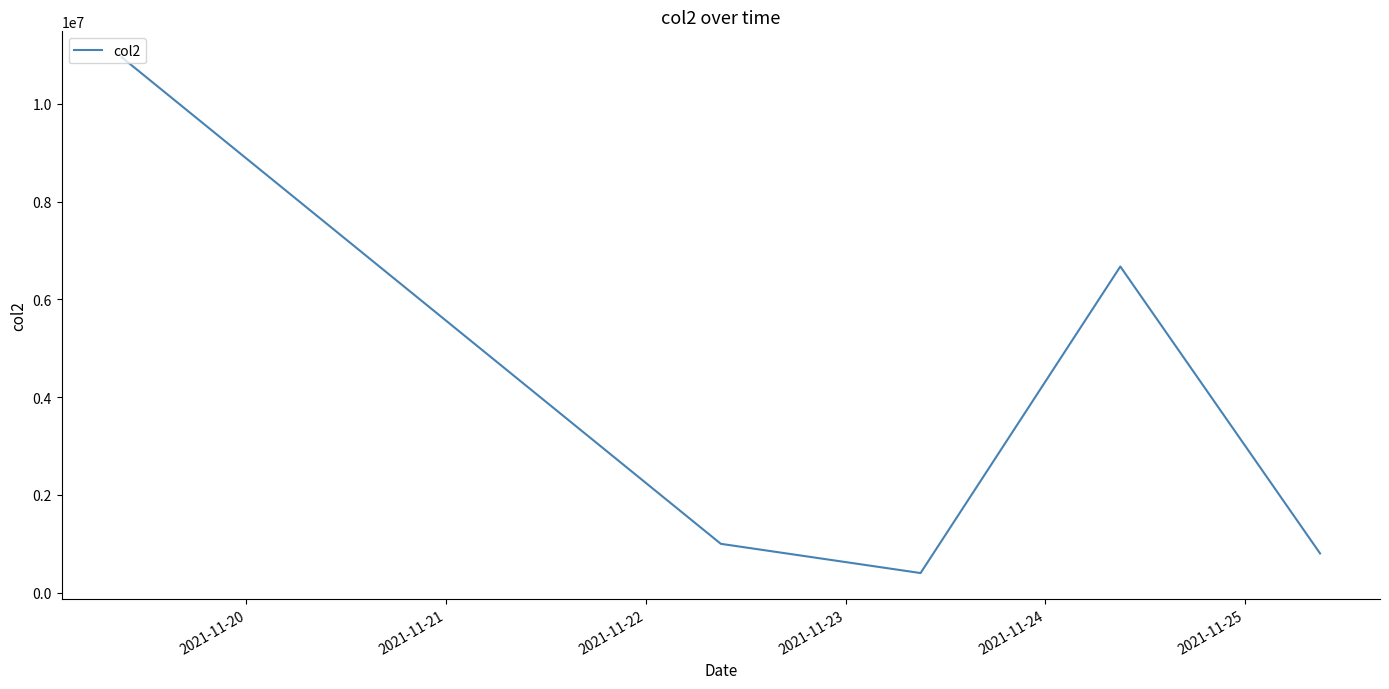

What is the maximum value shown in the chart?

10957551